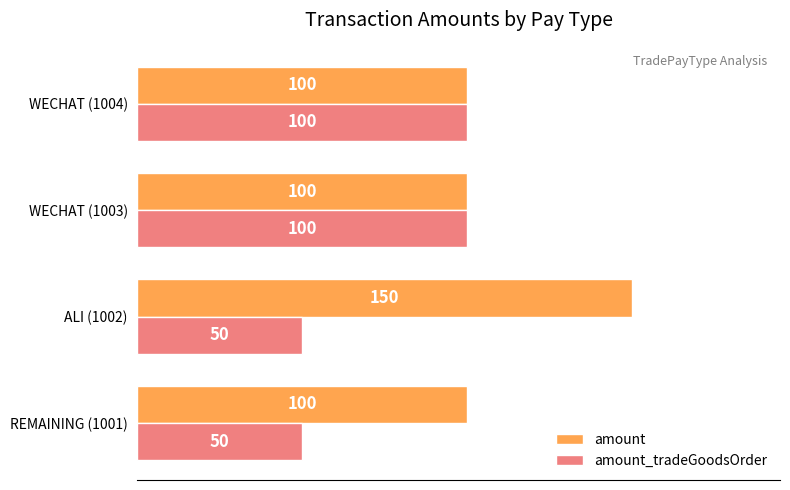

The value of amount at WECHAT (1003) is 144. True or false?

False